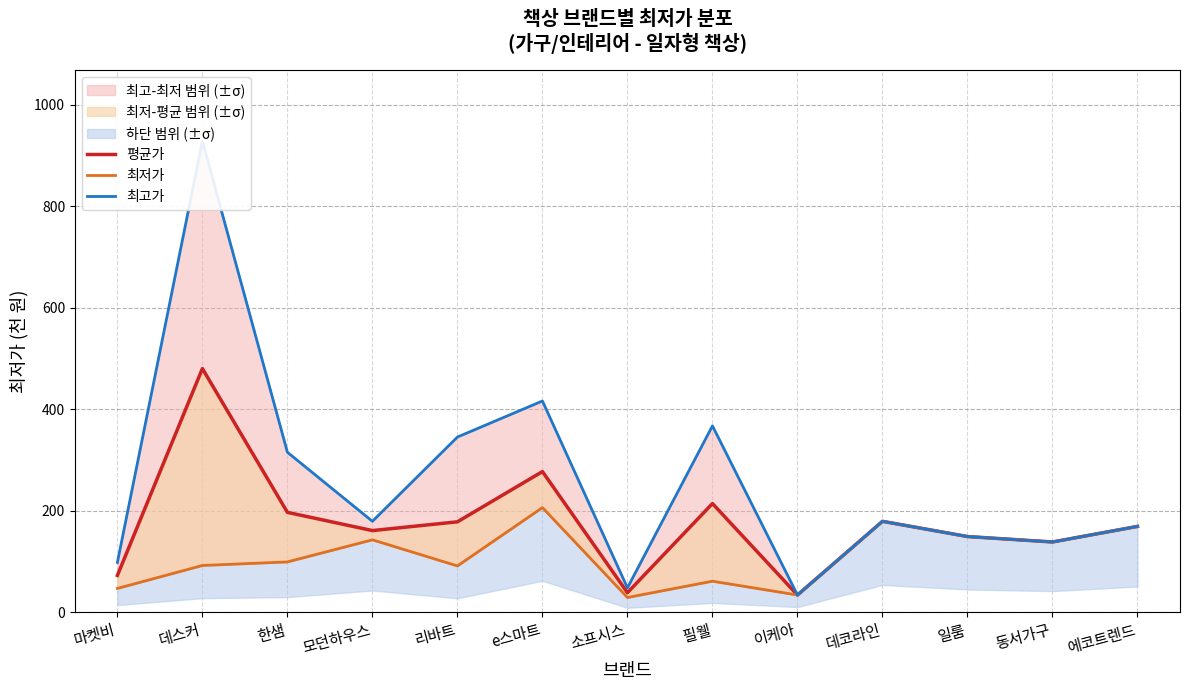

Which series has the largest range (max minus min)?

최고가